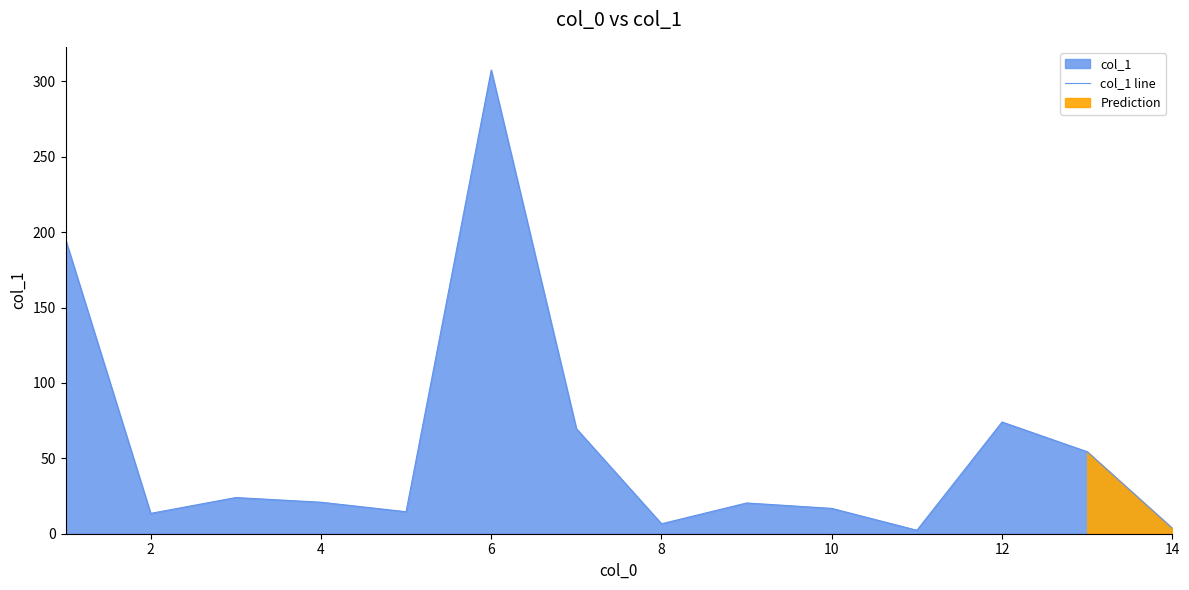

Is it true that col_1 line equals 16.8 at 10?

True